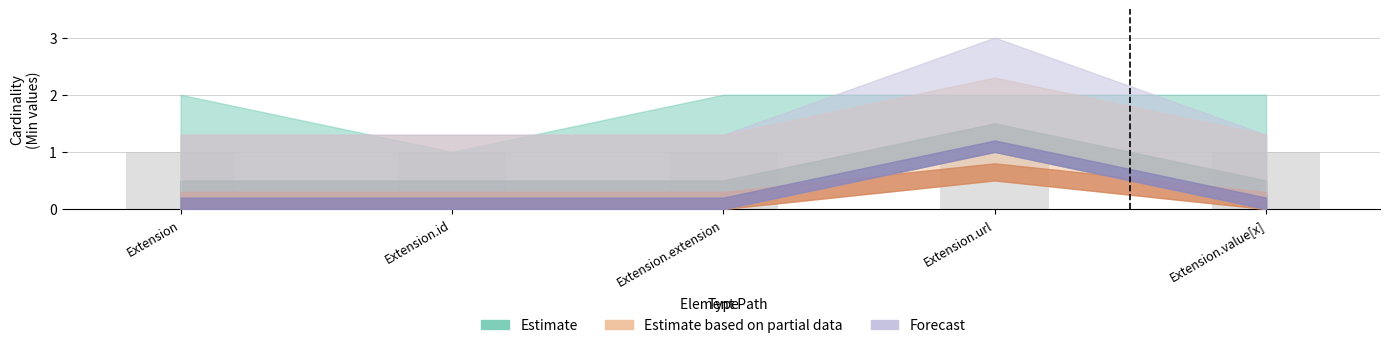

What is the sum of the Base Min values at Extension and Extension.url?

1